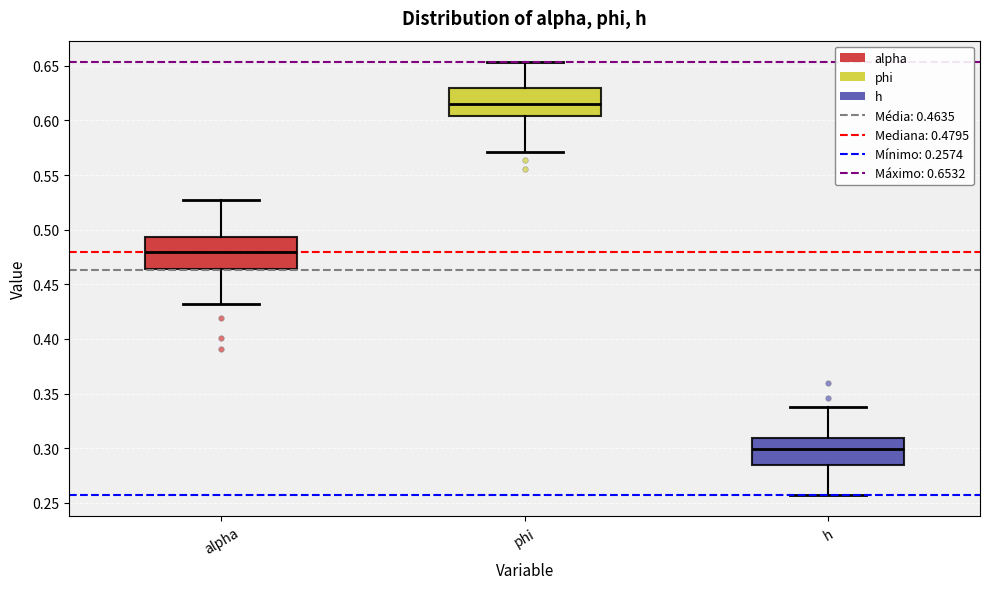

Where does the lower whisker of the box for alpha end on the y-axis? The values are not printed on the chart, so give them approximately, as read against the axis.

0.430